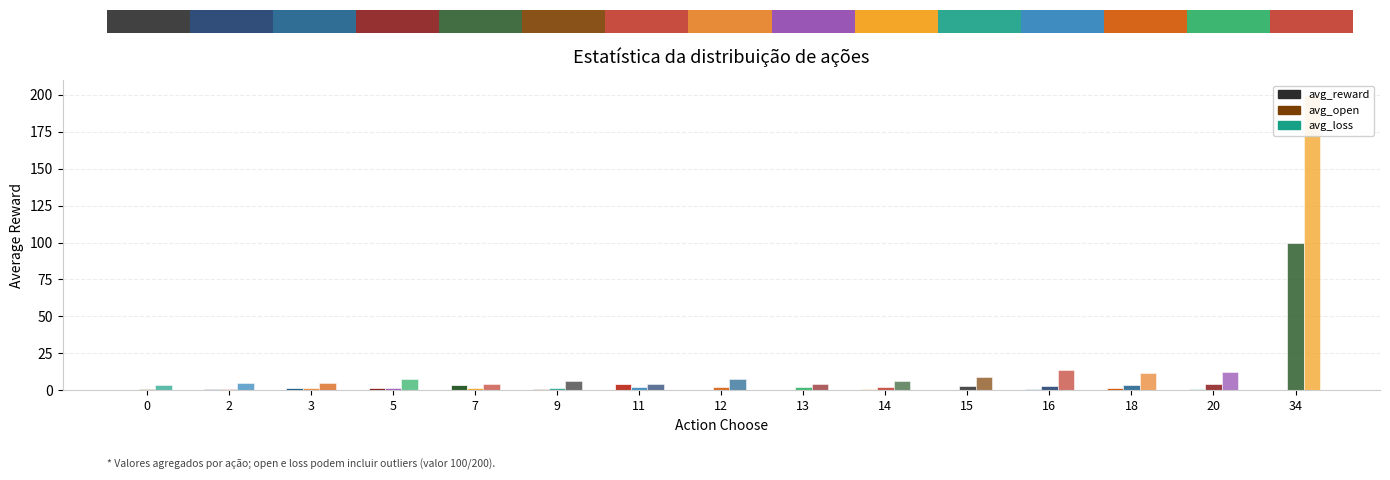

Rank the series by their average value, from lowest to highest.

avg_reward, avg_open, avg_loss